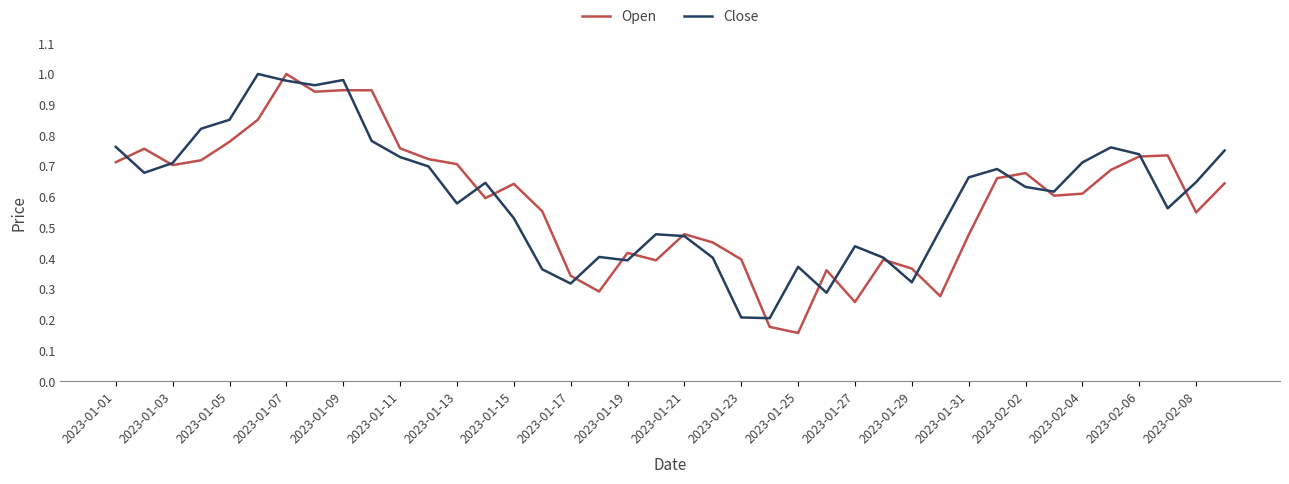

Does the chart have visible grid lines?

No